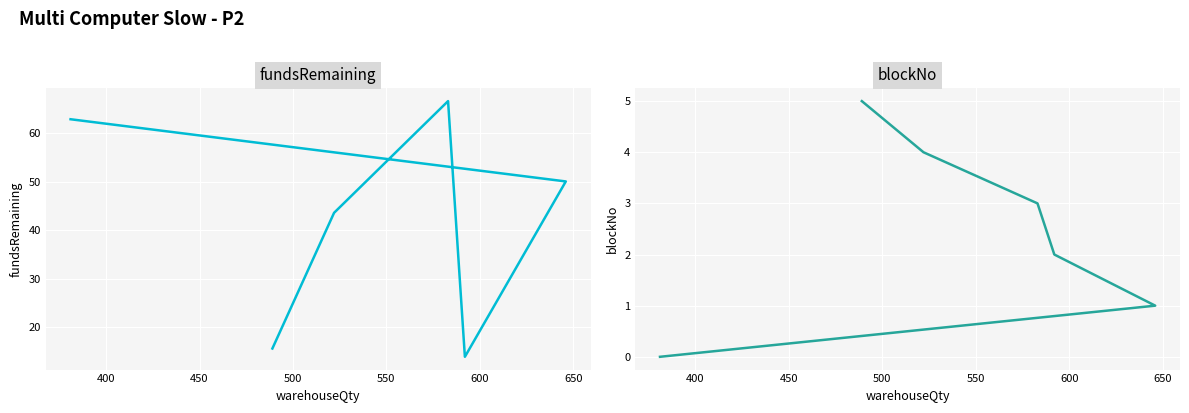

True or false: blockNo and fundsRemaining cross at least once.

False